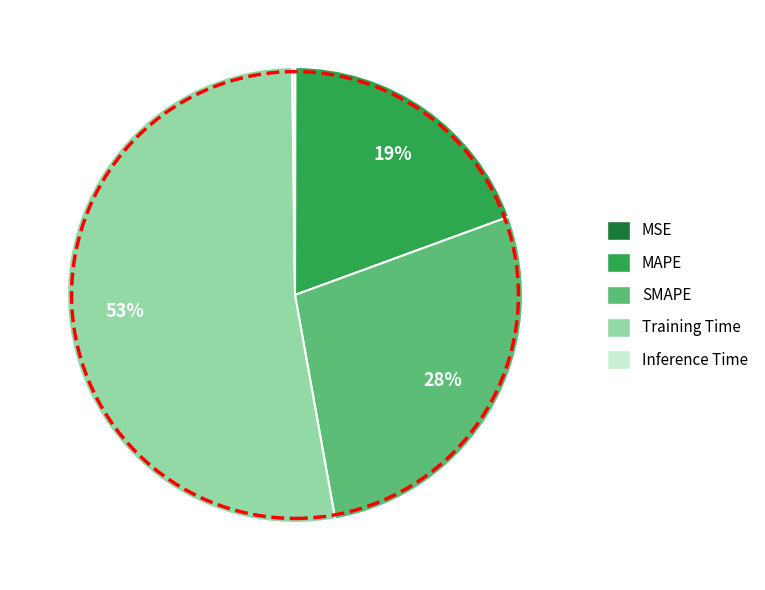

Is it true that Training Time is 53% of the pie?

True